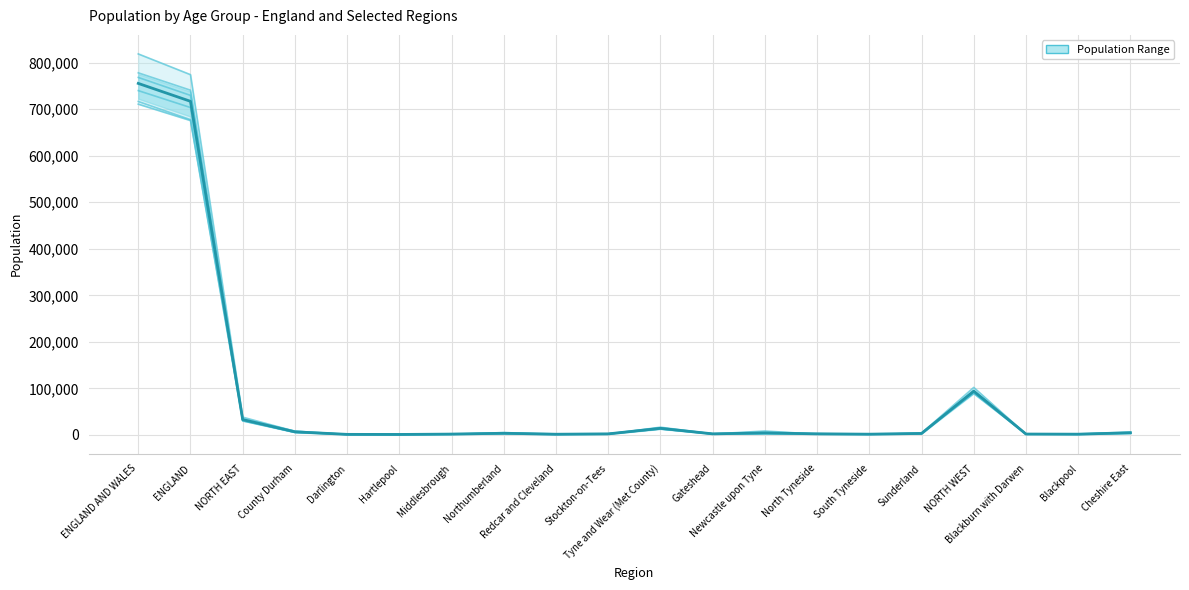

How many interior local valleys does the Age 51 series have?

5